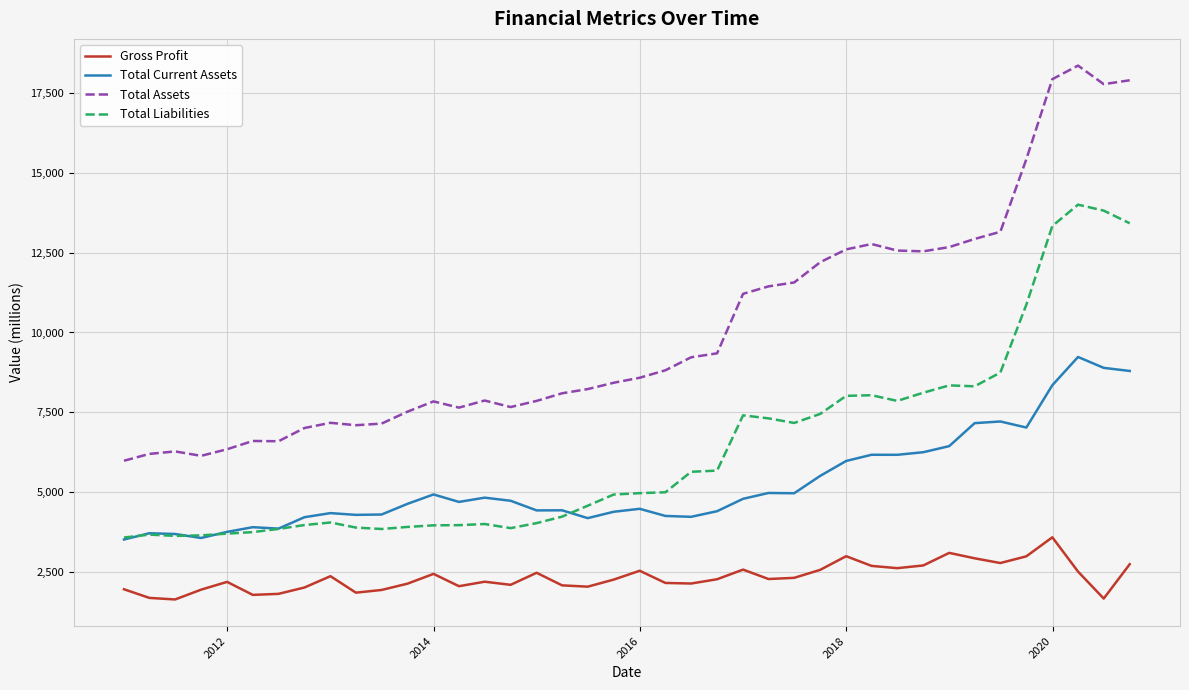

Which series has the largest range (max minus min)?

Total Assets